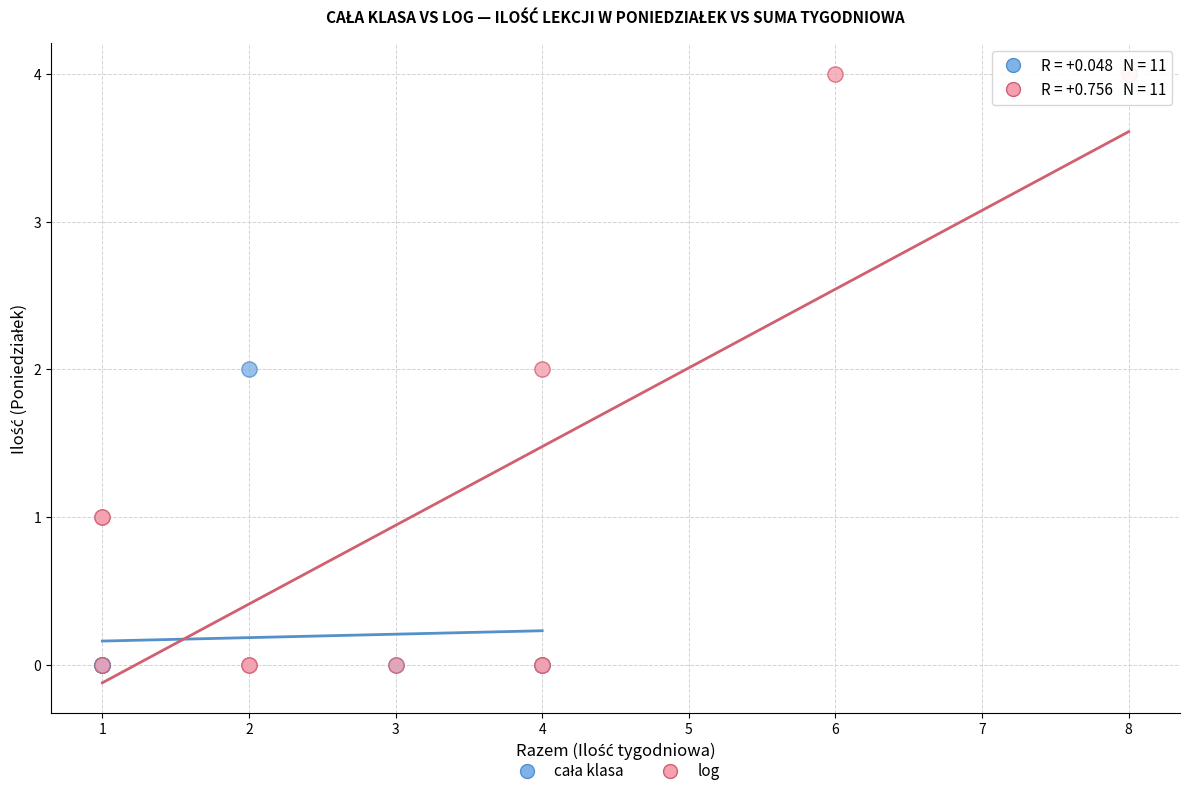

Which series contains the highest Y value?

log